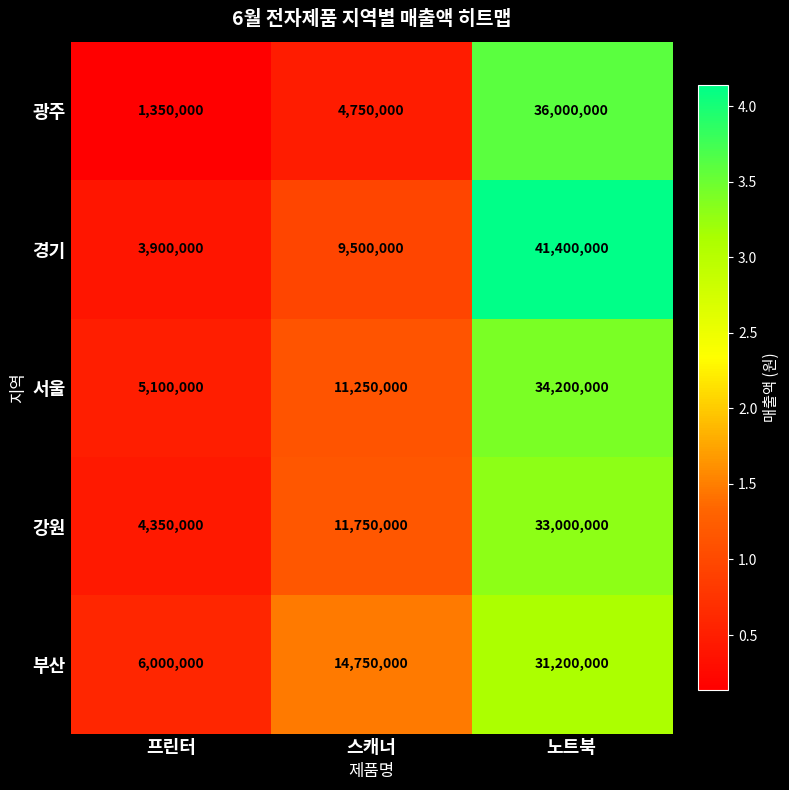

The value of 서울 at 스캐너 is 11250000. True or false?

True